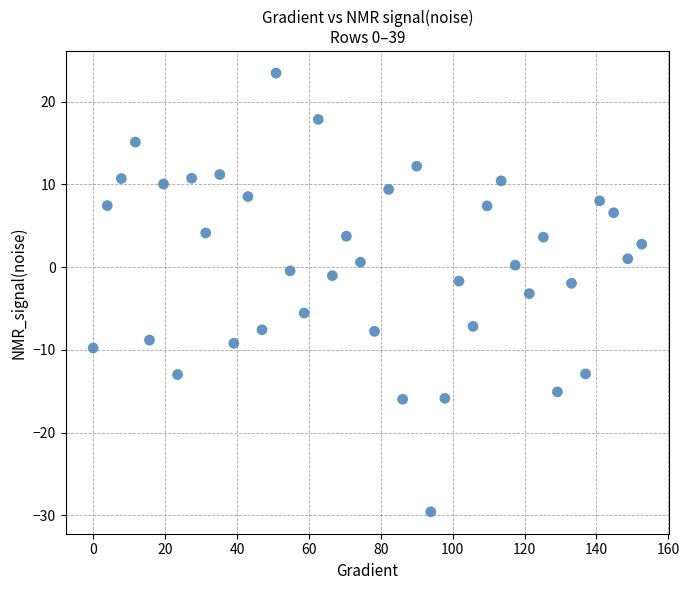

What is the range of X values (max minus min)?

152.6